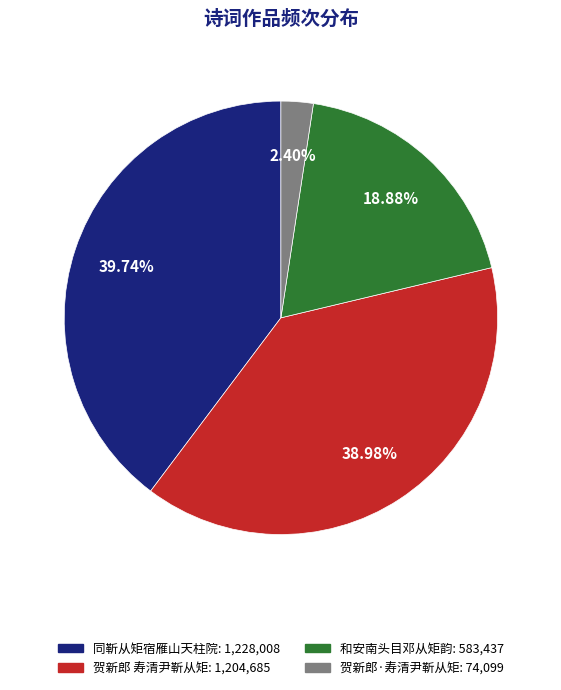

Do 贺新郎·寿清尹靳从矩 and 同靳从矩宿雁山天柱院 together represent more than half of the pie?

No